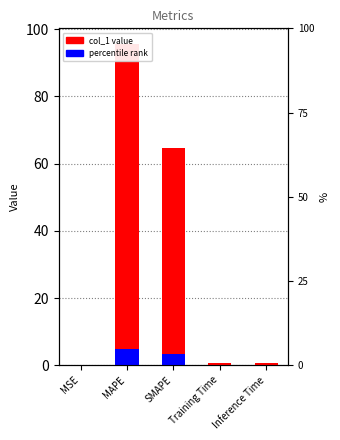

What is the label of the 2nd bar from the left?

MAPE